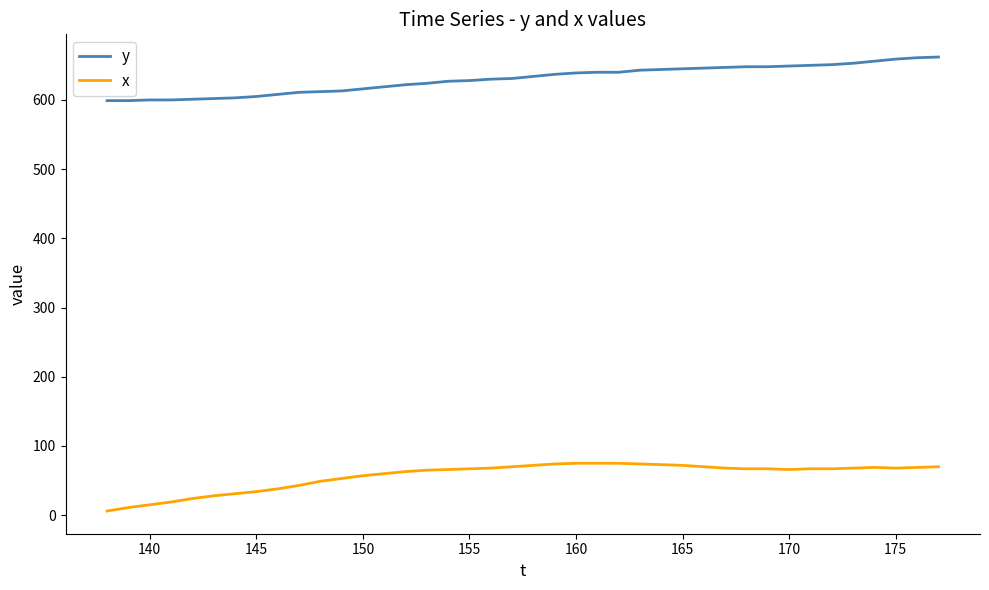

Rank the series by their maximum value, from highest to lowest.

y, x